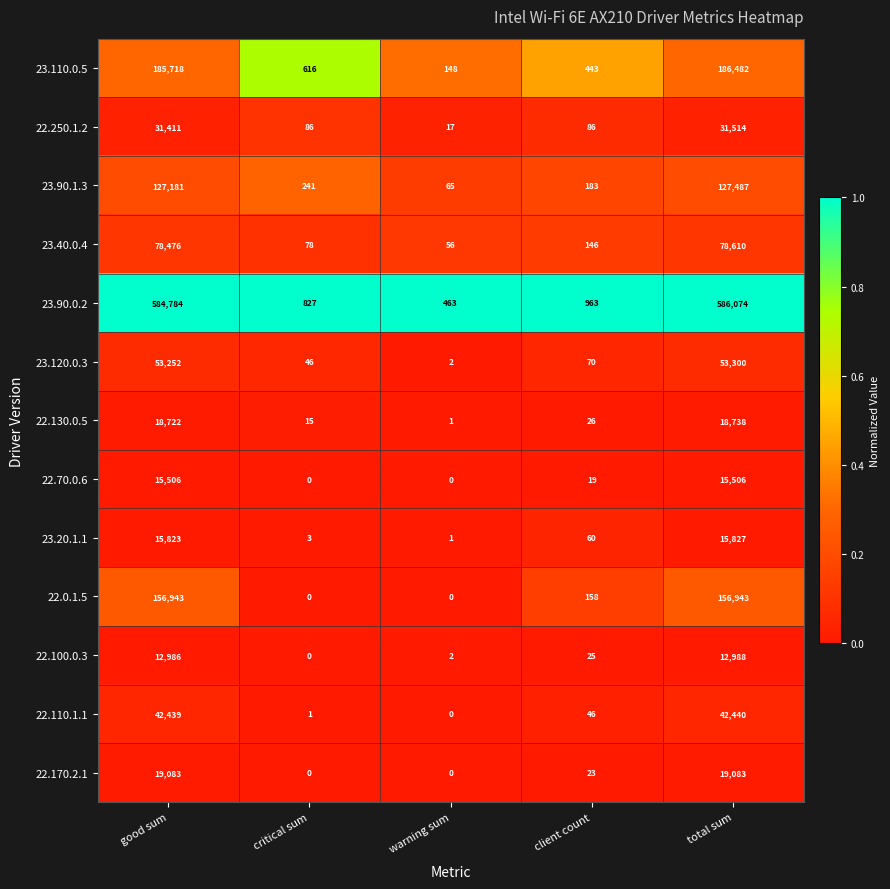

Rank the series by their maximum value, from lowest to highest.

22.100.0.3, 22.70.0.6, 23.20.1.1, 22.130.0.5, 22.170.2.1, 22.250.1.2, 22.110.1.1, 23.120.0.3, 23.40.0.4, 23.90.1.3, 22.0.1.5, 23.110.0.5, 23.90.0.2